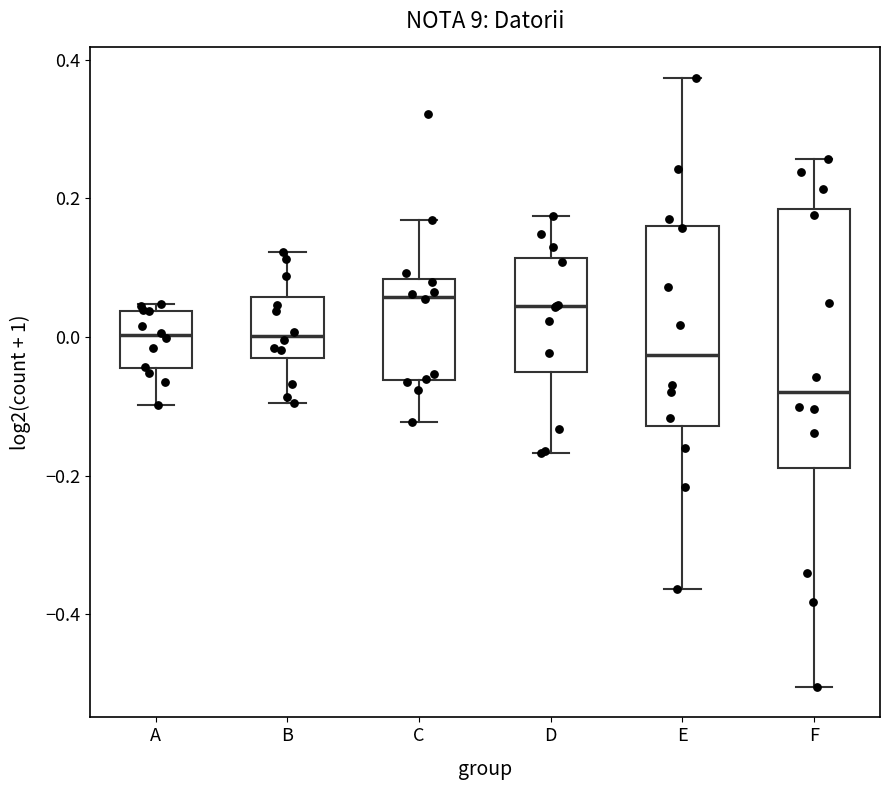

Reading left to right, transcribe this box plot: for each box, give where its median line is, the range the box spans, and where its two whiskers end, as read against the y-axis. The values are not printed on the chart, so give them approximately, as read against the axis.

A: median 0.00, box -0.04 to 0.04, whiskers -0.10 to 0.04 (just above the box's upper edge)
B: median 0.00, box -0.04 to 0.06, whiskers -0.10 to 0.12
C: median 0.06, box -0.06 to 0.08, whiskers -0.12 to 0.16
D: median 0.04, box -0.06 to 0.12, whiskers -0.16 to 0.18
E: median -0.02, box -0.12 to 0.16, whiskers -0.36 to 0.38
F: median -0.08, box -0.18 to 0.18, whiskers -0.50 to 0.26